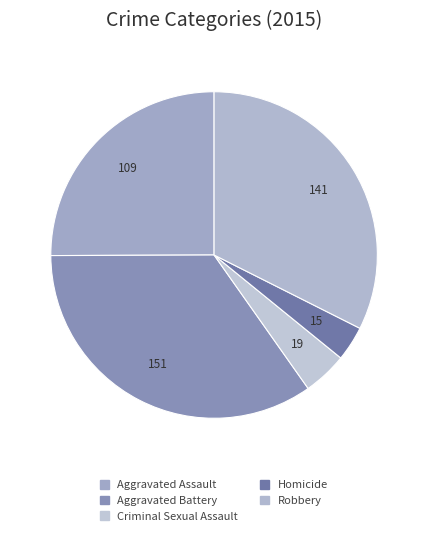

To the nearest percent, what is the combined percentage of Robbery and Homicide?

36%